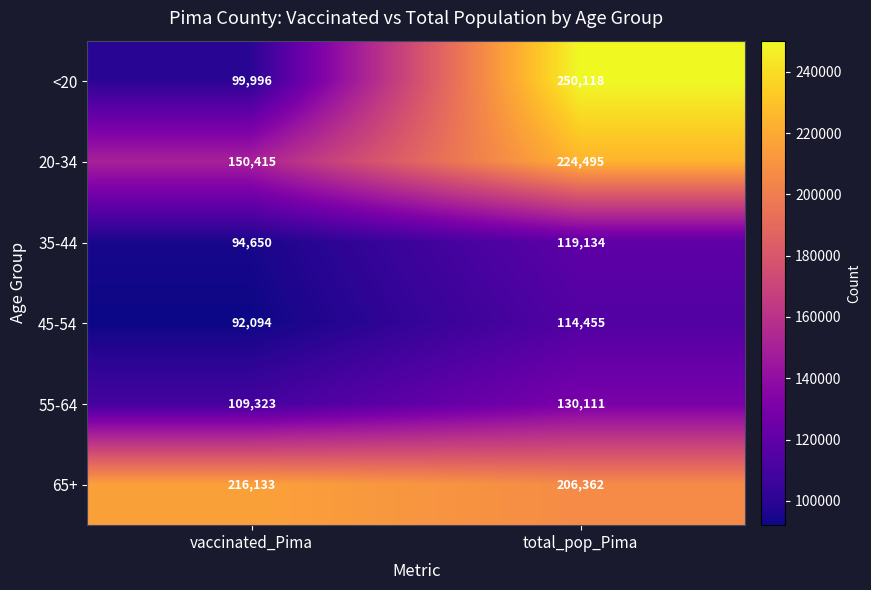

Which label corresponds to the smallest value in the chart?

vaccinated_Pima